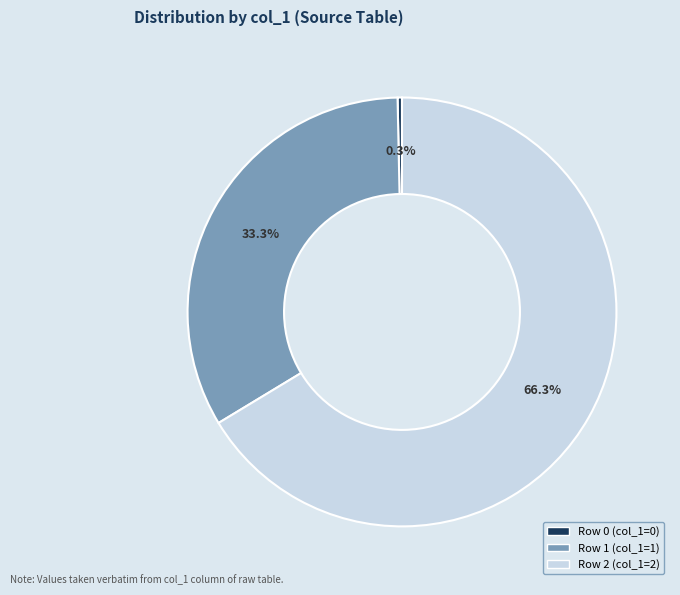

Is there any slice that represents more than half of the pie?

Yes